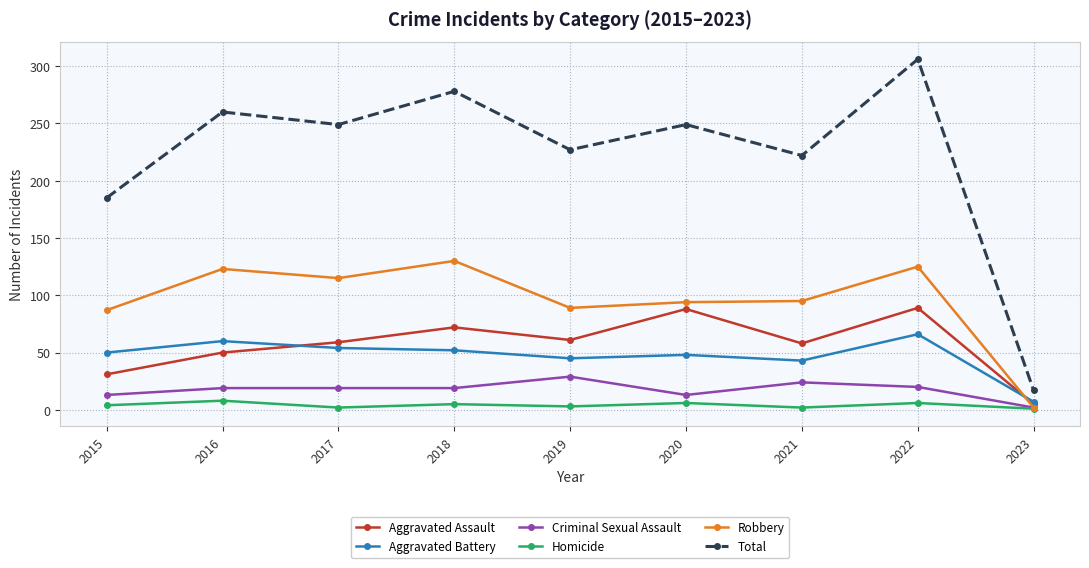

The value of Criminal Sexual Assault at 2019 is 29. True or false?

True